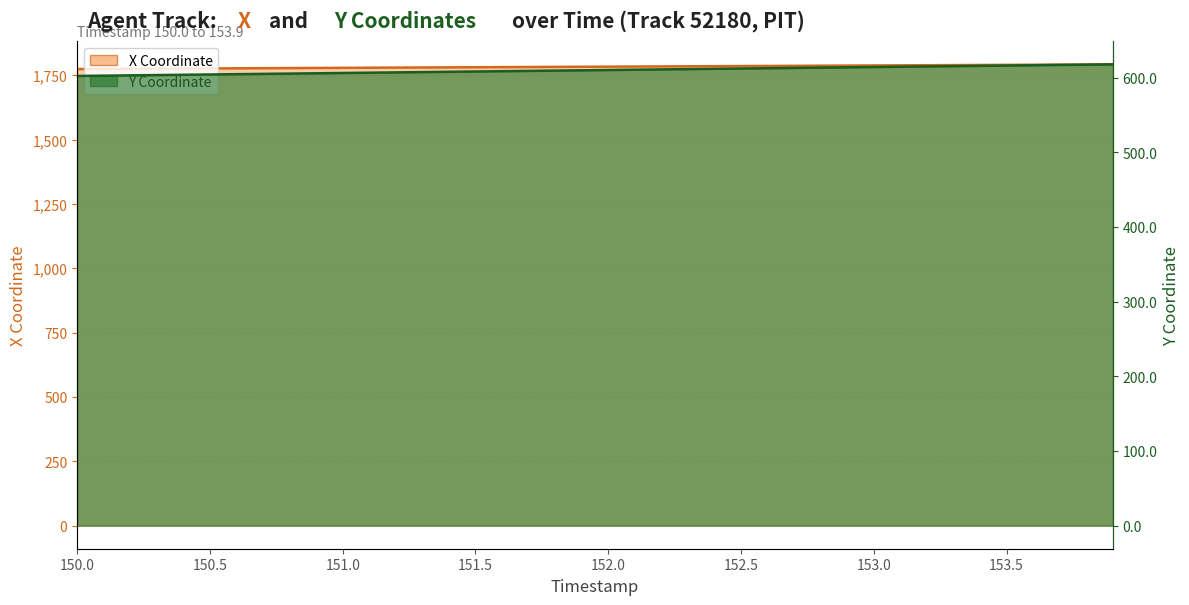

What is the sum of all Y values?

24401.5